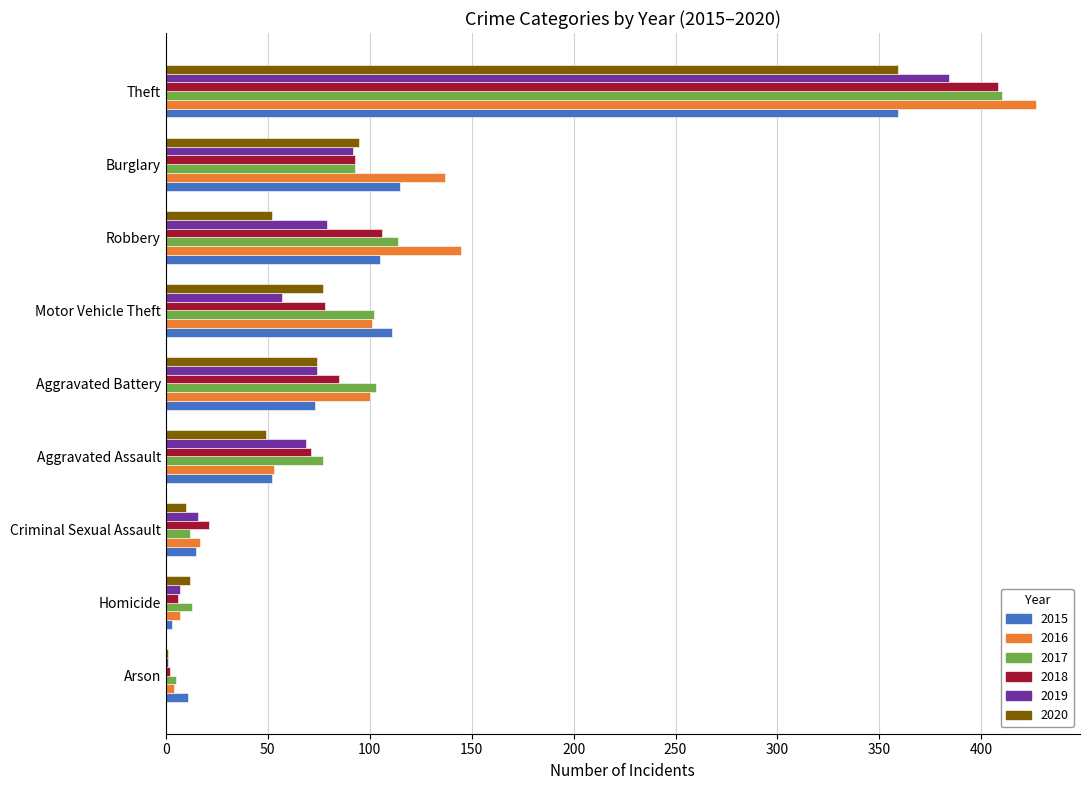

Which label corresponds to the largest value in the chart?

Theft